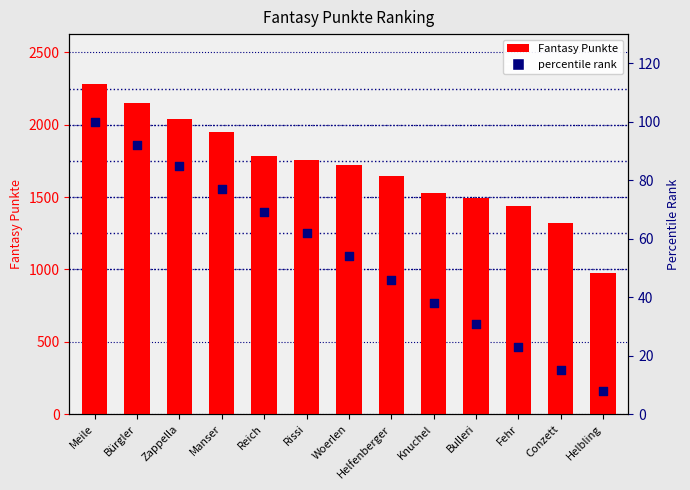

What is the total value across all series at Zappella?

2127